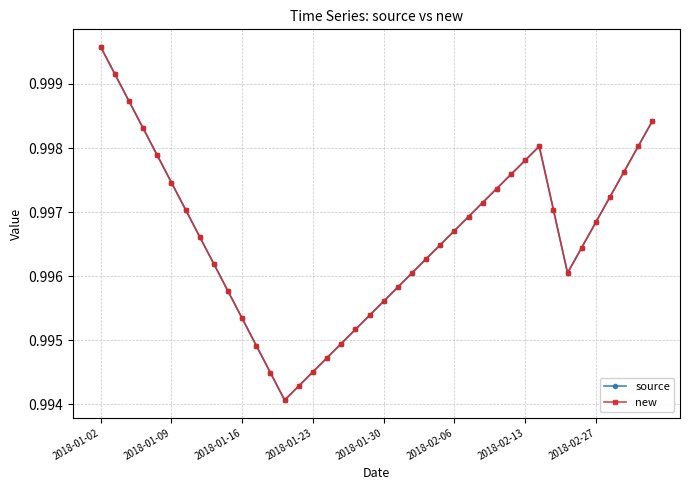

Is this an area chart (filled region under the line)?

No